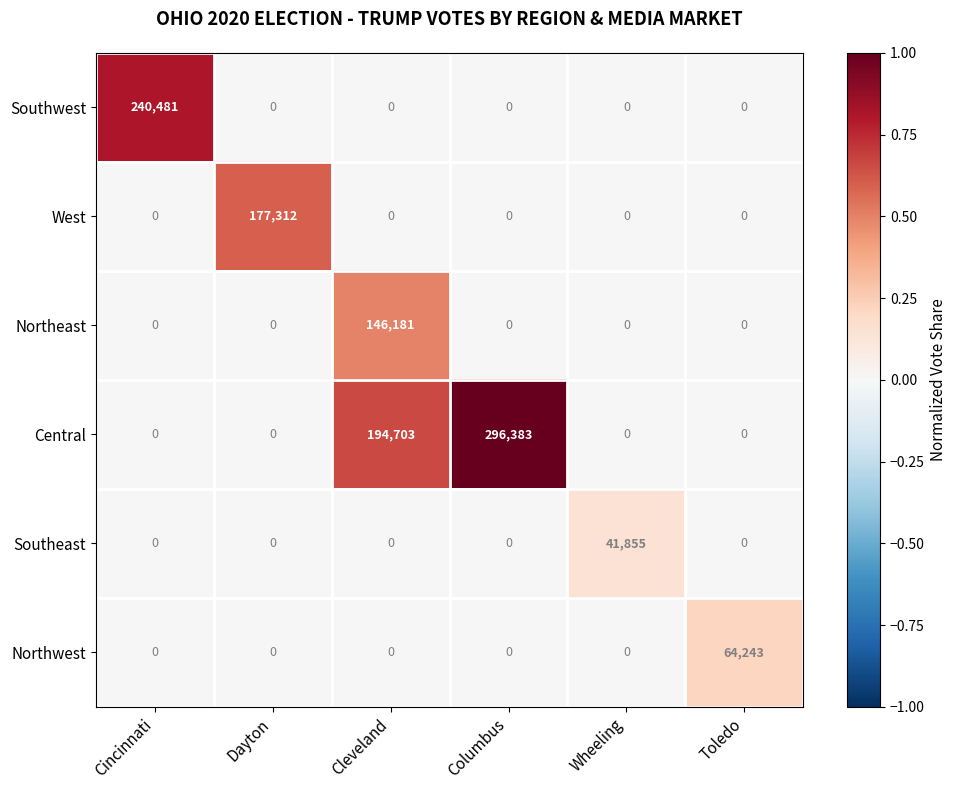

At how many categories does at least one series exceed 0?

6